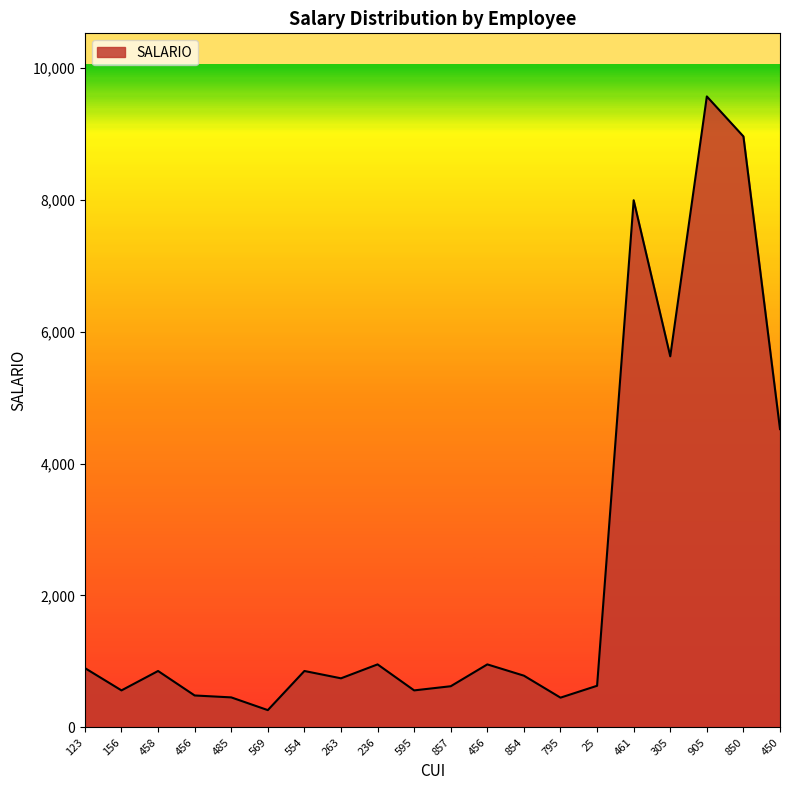

True or false: the data shows 188 at 554.

False